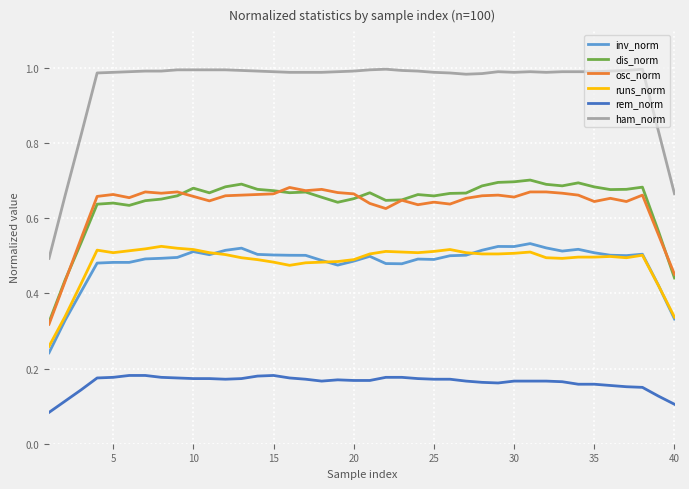

True or false: rem_norm and osc_norm cross at least once.

False